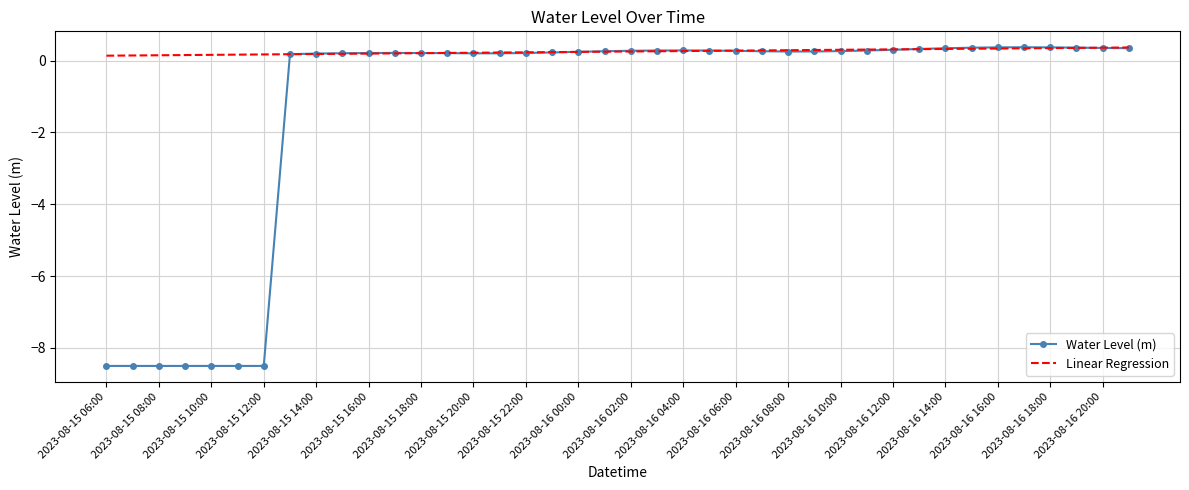

What is the smallest value displayed?

-8.5